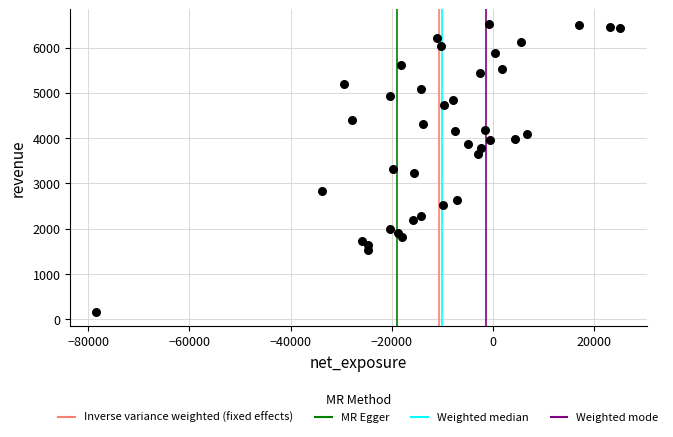

What is the range of Y values (max minus min)?

6360.7